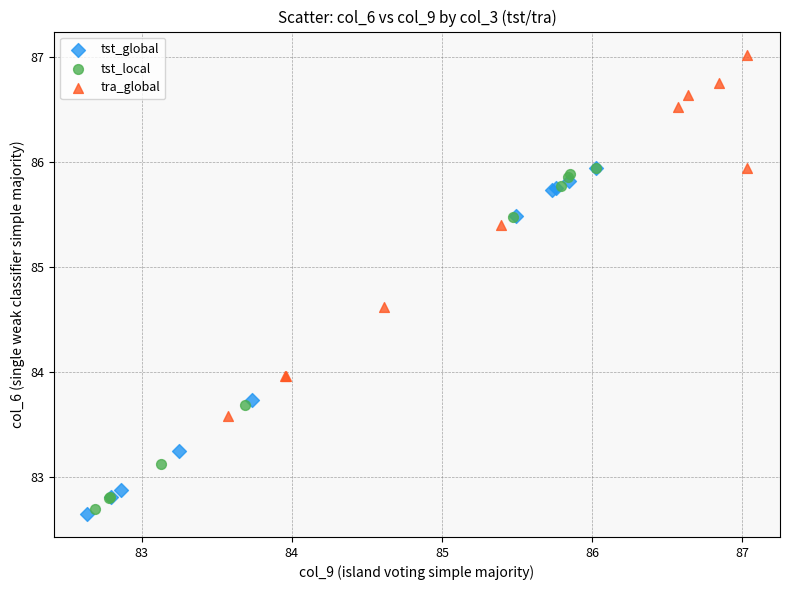

Which series reaches the maximum Y coordinate?

tra_global